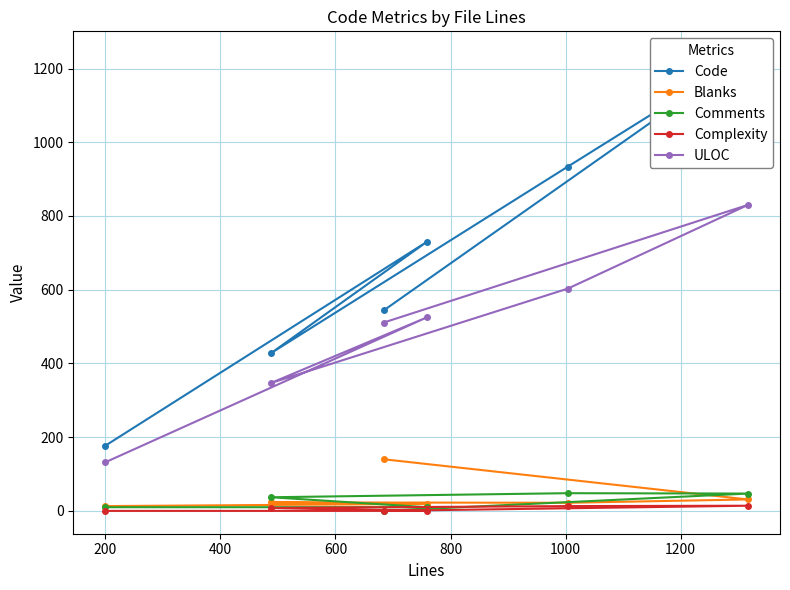

How many data points in Code are less than 730?

3